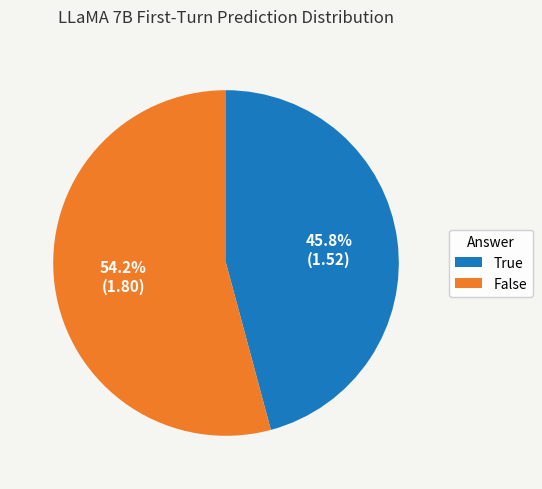

What percentage do False and True together represent?

100.0%